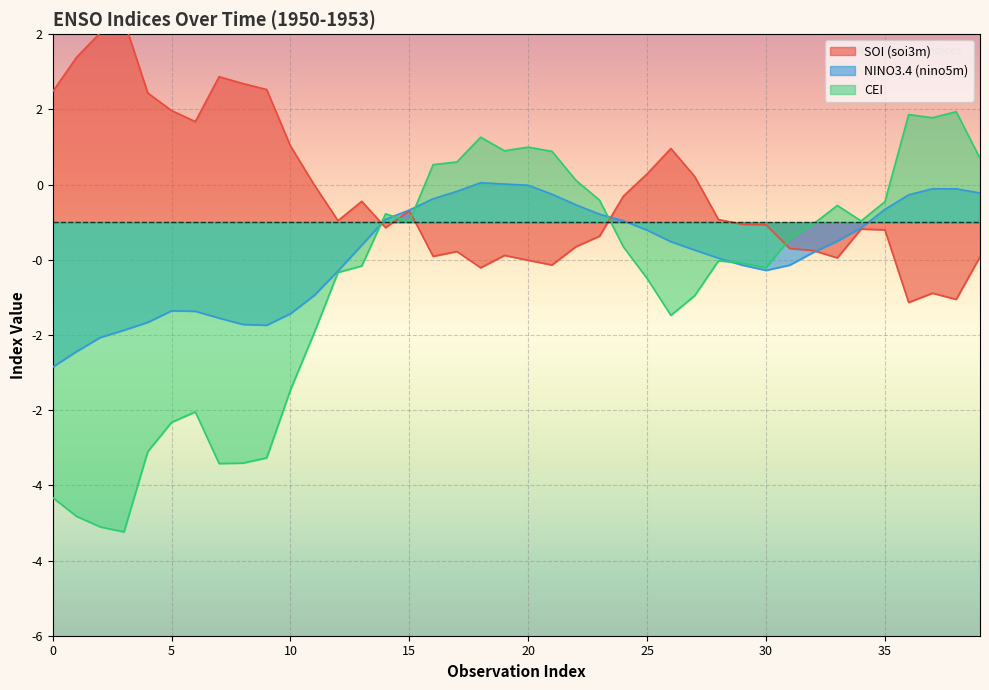

At which category is the sum across all series the highest?

18